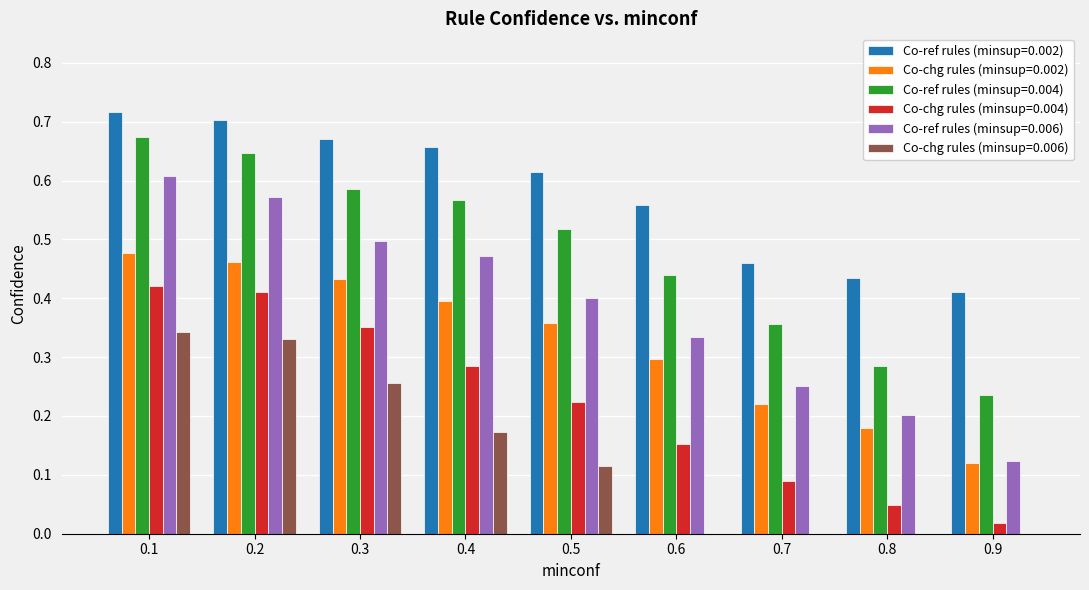

At which label is Co-chg rules (minsup=0.002) closest to 0?

0.9